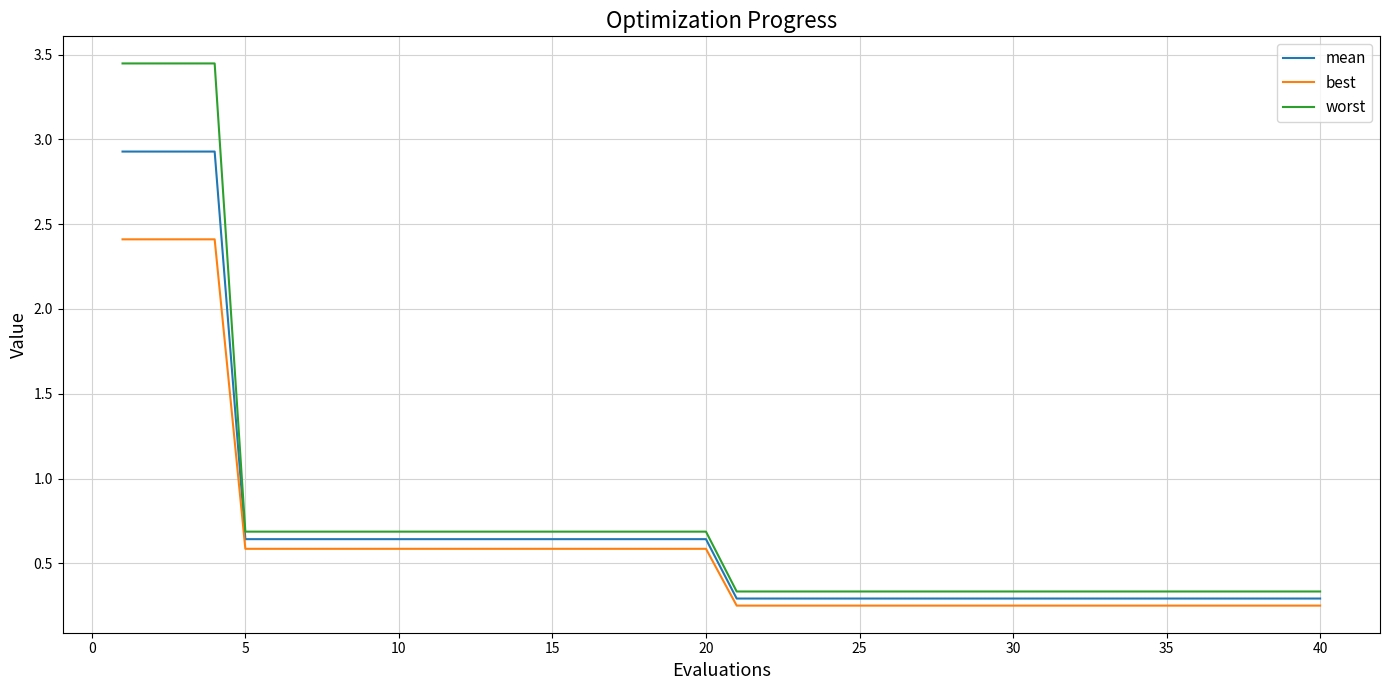

Which series has the largest range (max minus min)?

worst